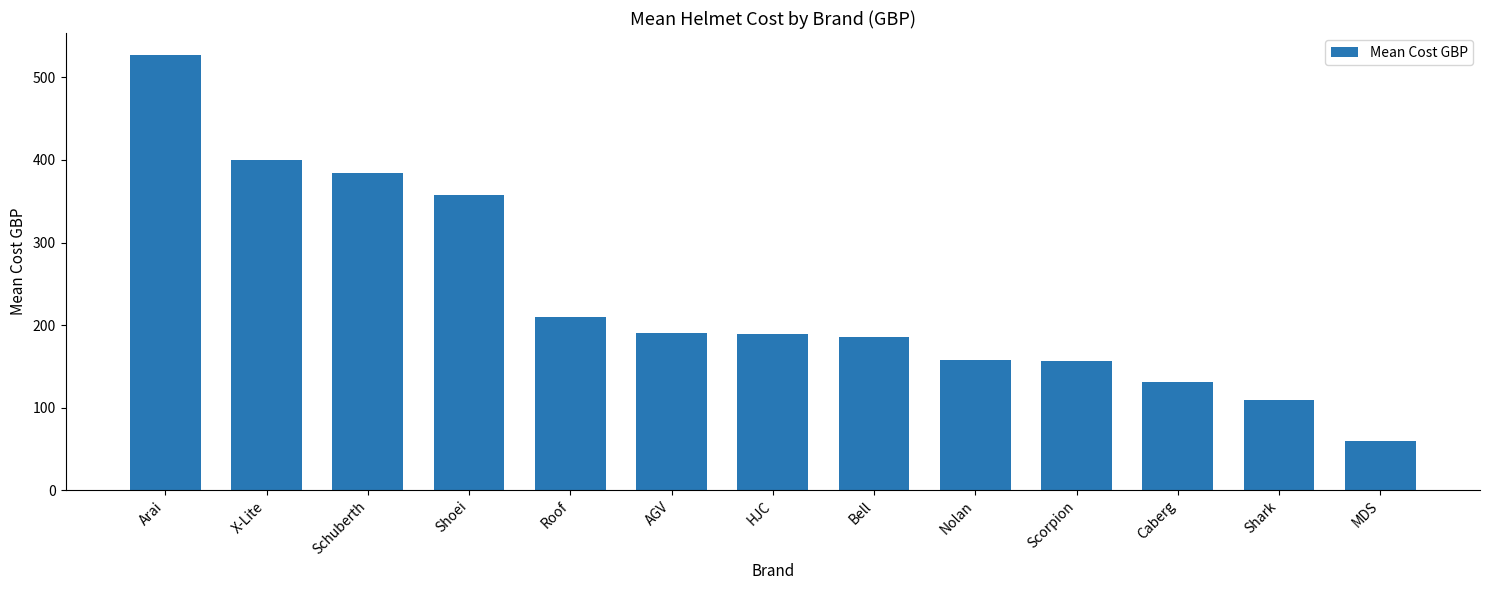

Are the bars horizontal?

No